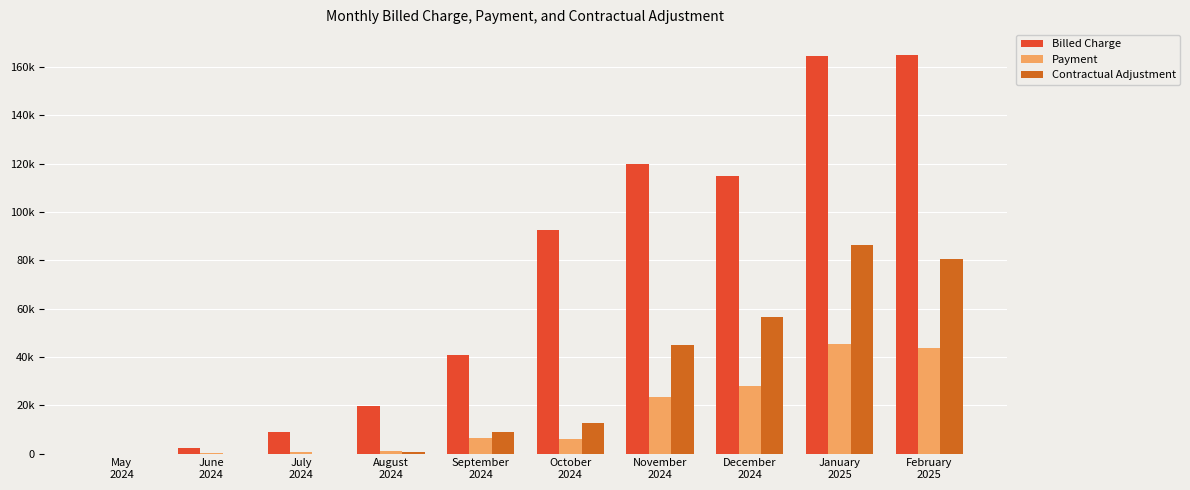

Reading left to right, what are all the values shown in this chart?

Billed Charge: May
2024=0.0	June
2024=2411.0	July
2024=8867.0	August
2024=19852.0	September
2024=40844.1	October
2024=92463.5	November
2024=120085.7	December
2024=115120.1	January
2025=164746.5	February
2025=165117.8
Payment: May
2024=0.0	June
2024=180.0	July
2024=635.0	August
2024=1093.1	September
2024=6578.0	October
2024=6119.5	November
2024=23490.5	December
2024=27852.9	January
2025=45390.2	February
2025=43869.8
Contractual Adjustment: May
2024=0.0	June
2024=0.0	July
2024=0.0	August
2024=569.5	September
2024=9011.4	October
2024=12447.3	November
2024=44749.8	December
2024=56513.9	January
2025=86494.0	February
2025=80388.9